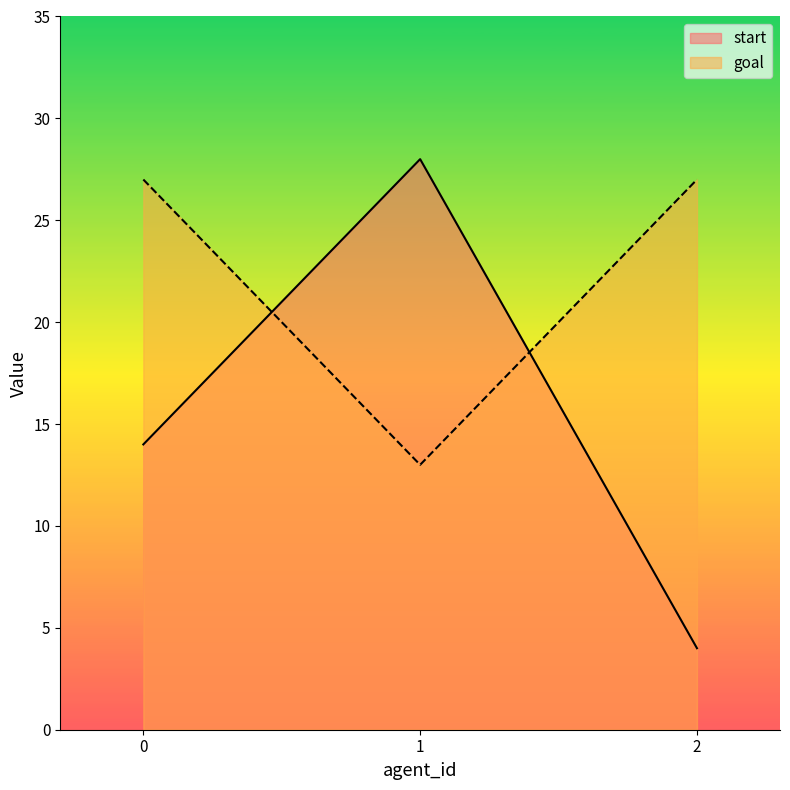

Which series has the largest total across all categories?

goal